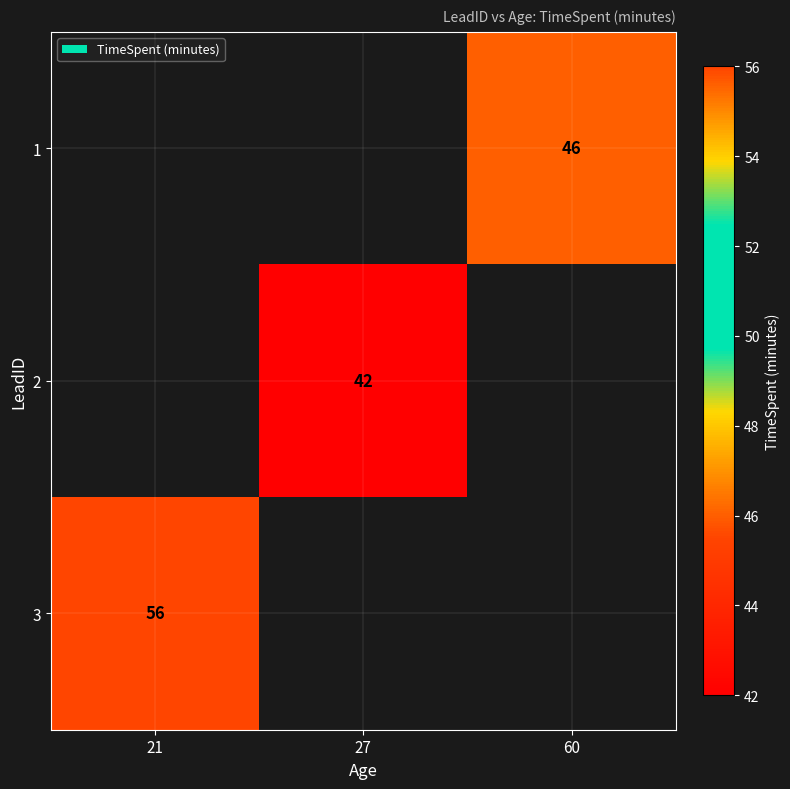

True or false: 2 has a value of 42 at 27.

True